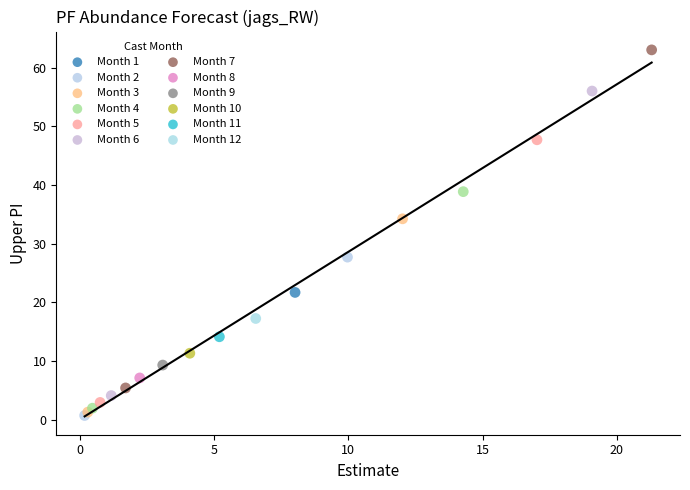

Which series reaches the minimum Y coordinate?

Month 2